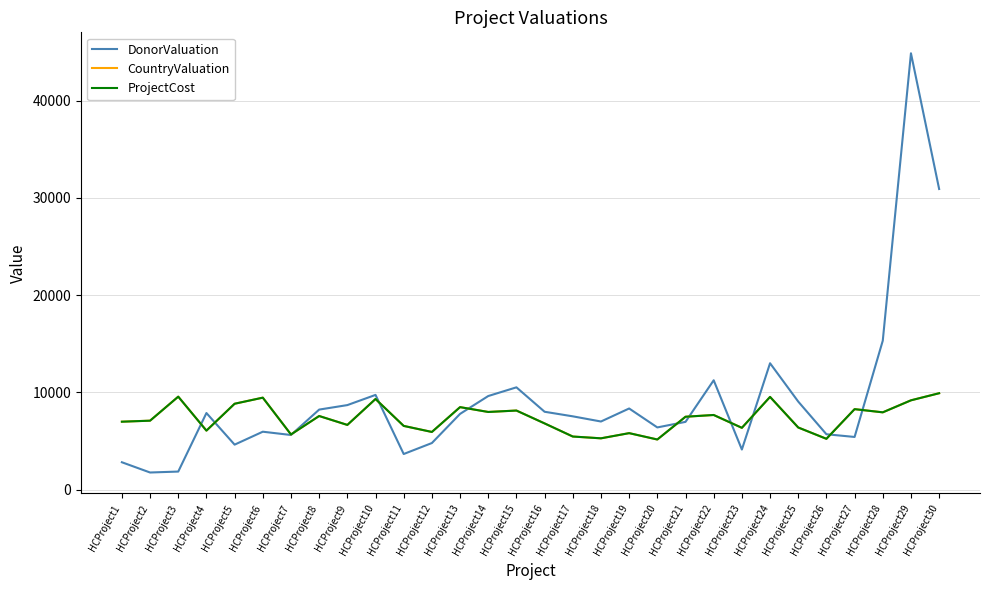

How many lines are shown in the chart?

3